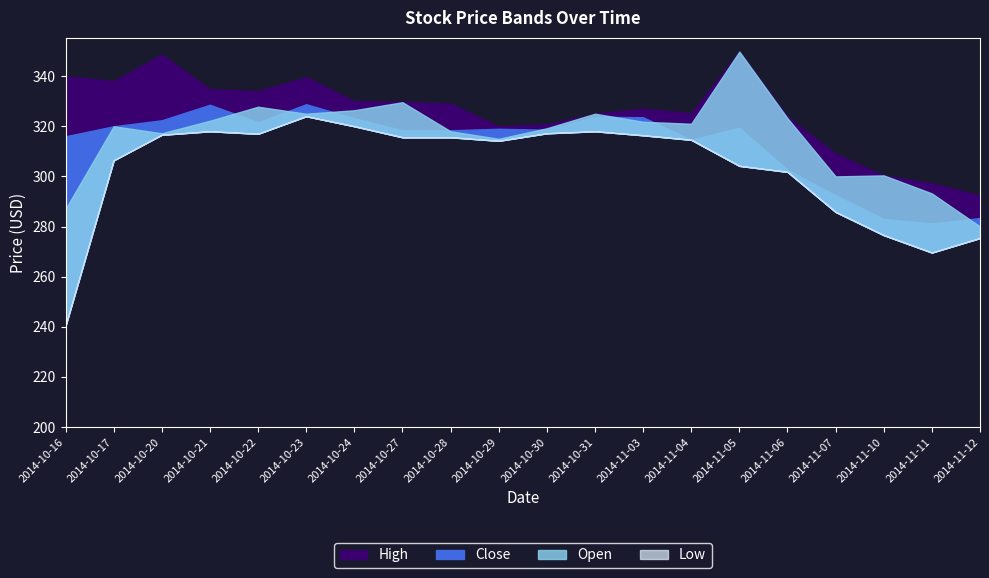

Between 2014-10-21 and 2014-10-31, which series saw the biggest shift?

High